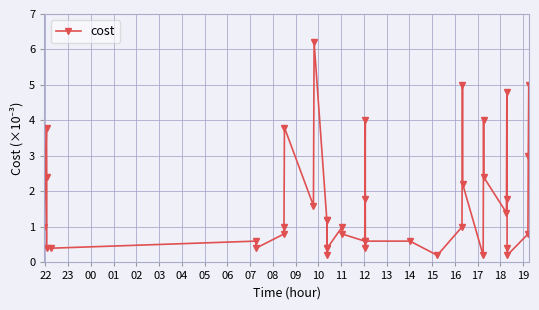

True or false: there are more than 1 points higher than both neighbors.

True